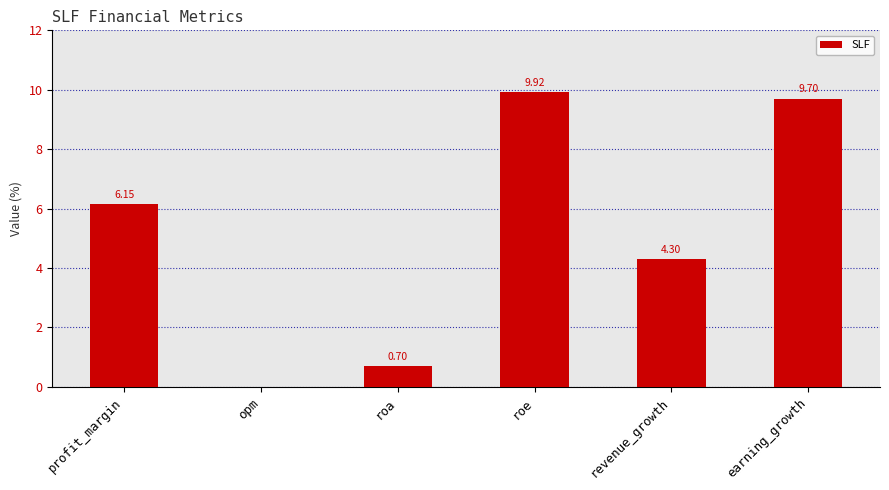

Where is the data nearest to the value 4?

revenue_growth